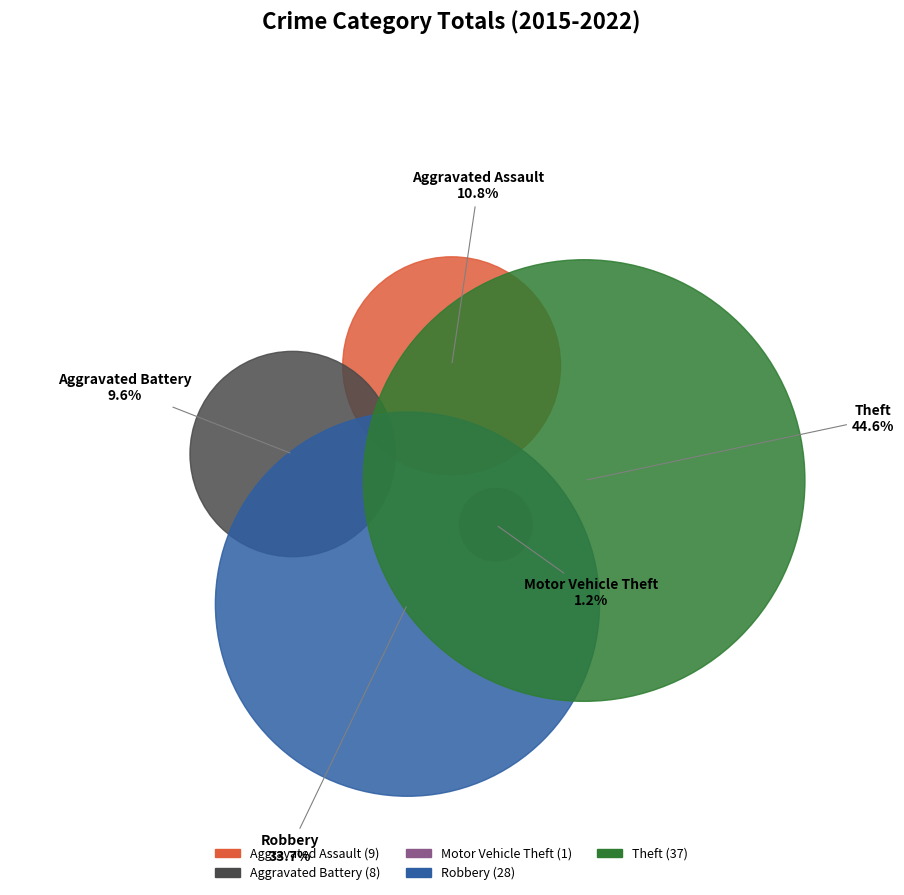

How many segments does this pie chart have?

5